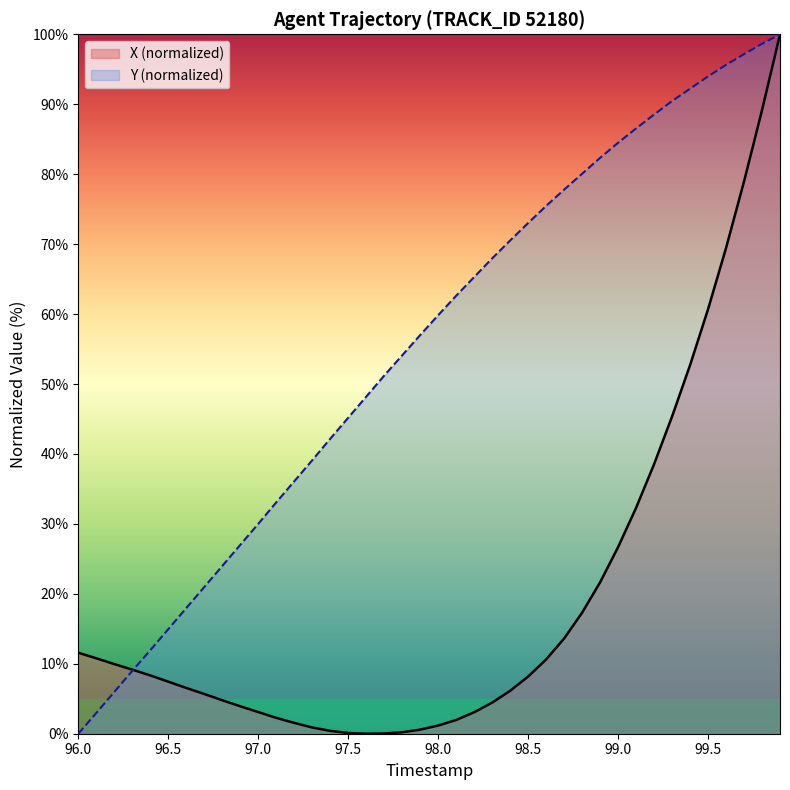

What position from the left is 98.0?

21